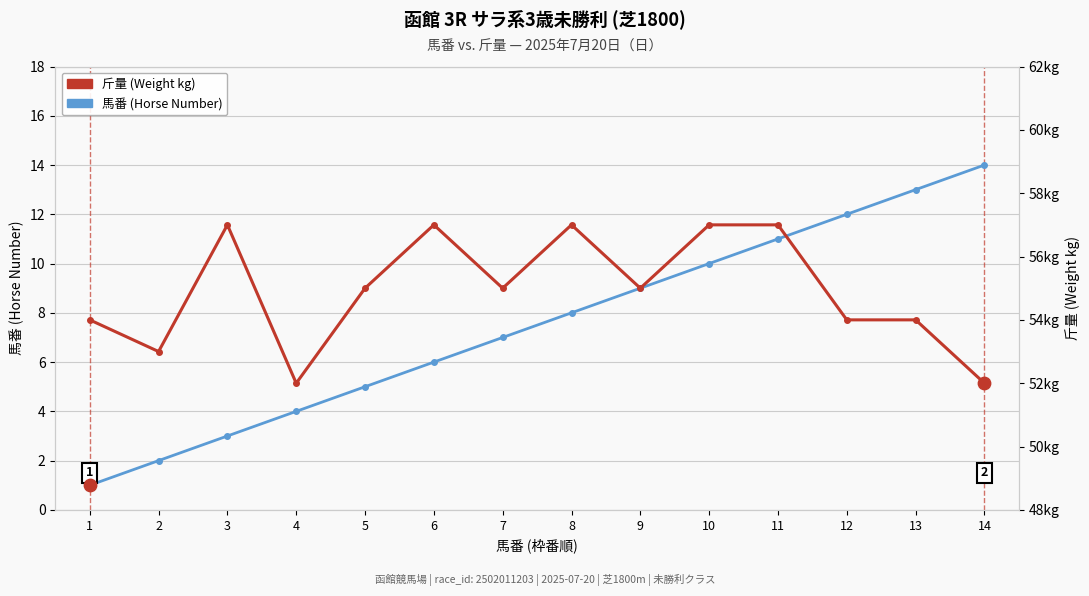

At which category is the sum across all series the highest?

11